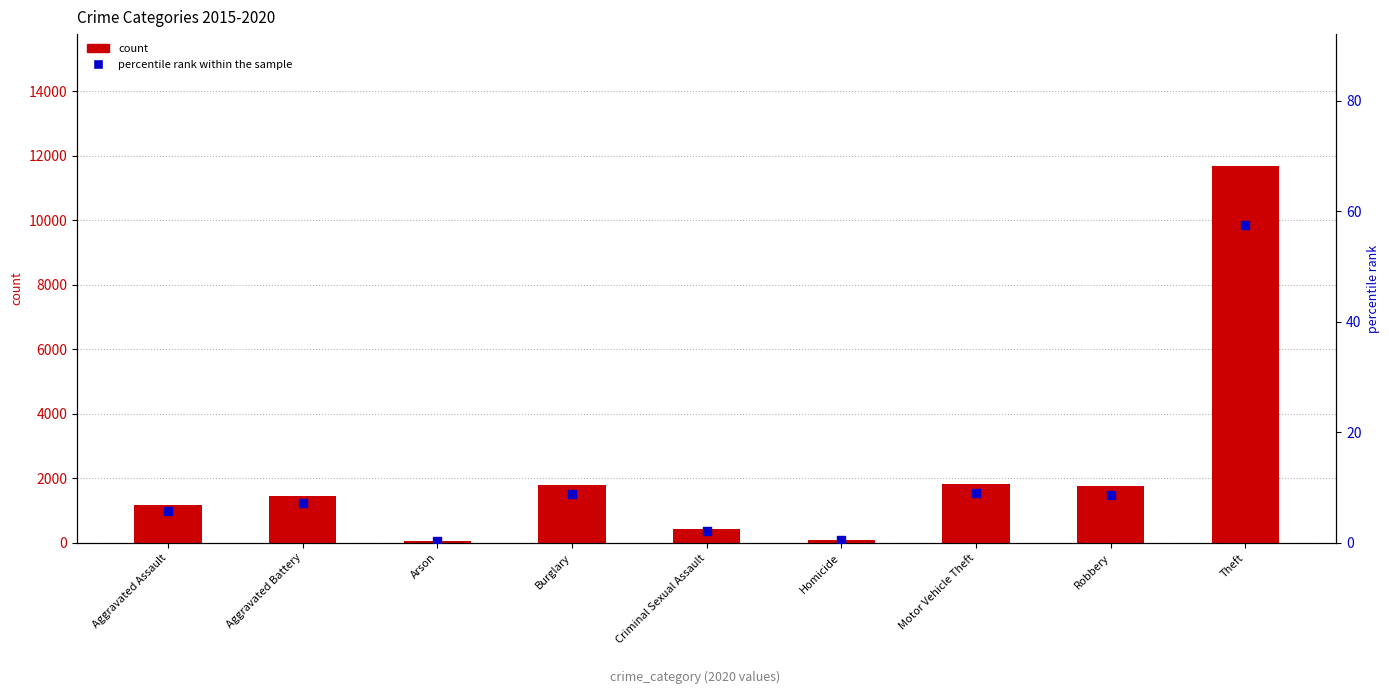

At which category is the sum across all series the highest?

Theft